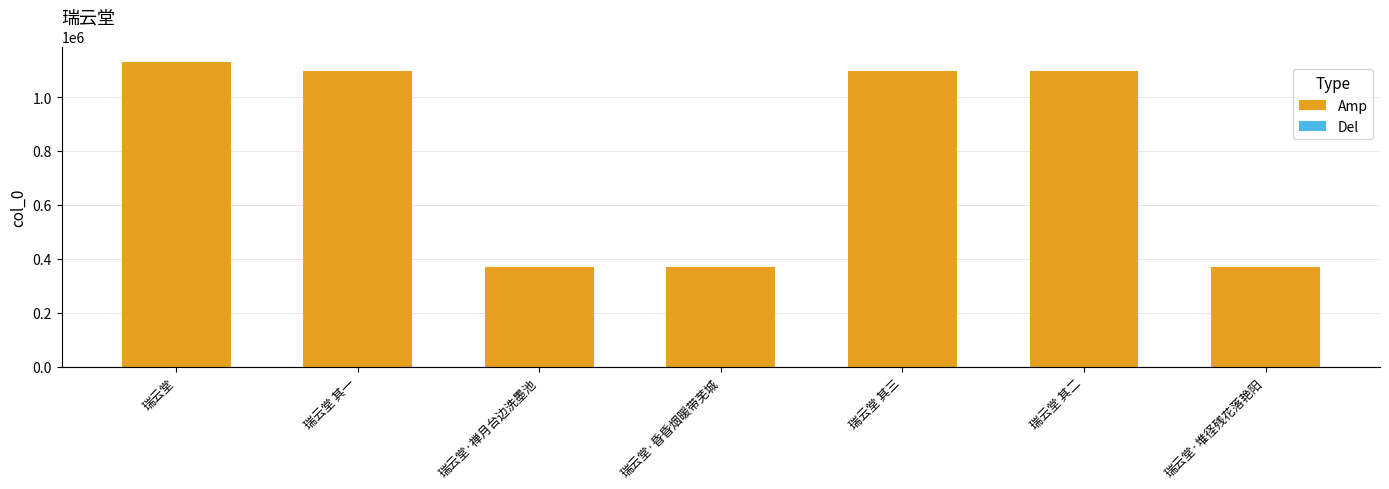

Is it true that the value at 瑞云堂·堆径残花落艳阳 is 568936?

False